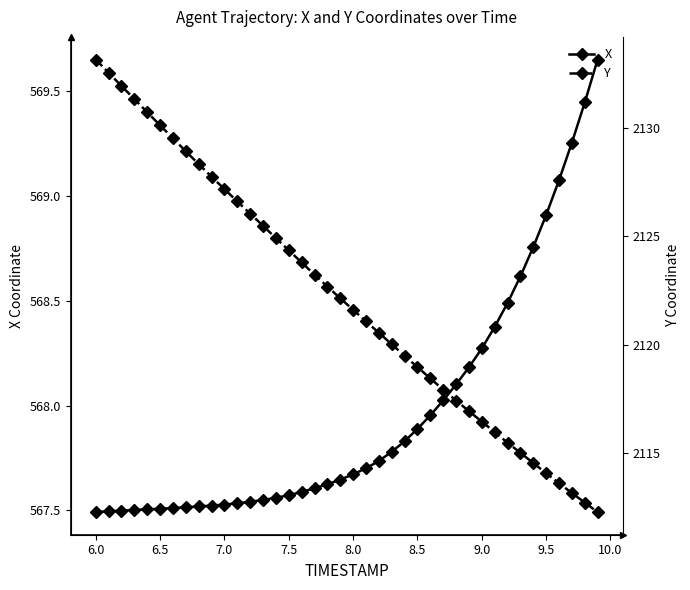

Is this an area chart (filled region under the line)?

No